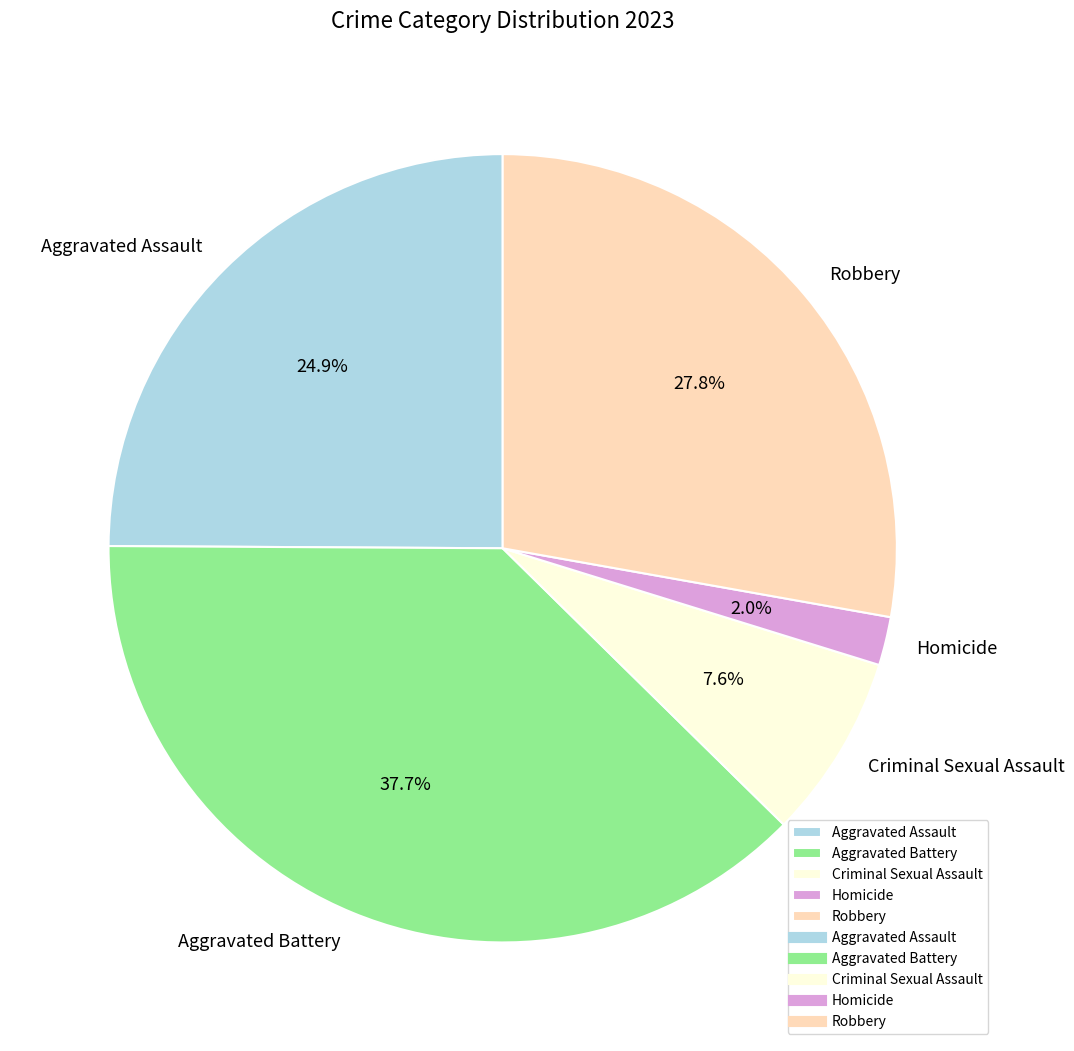

Between Aggravated Battery and Robbery, which is larger?

Aggravated Battery